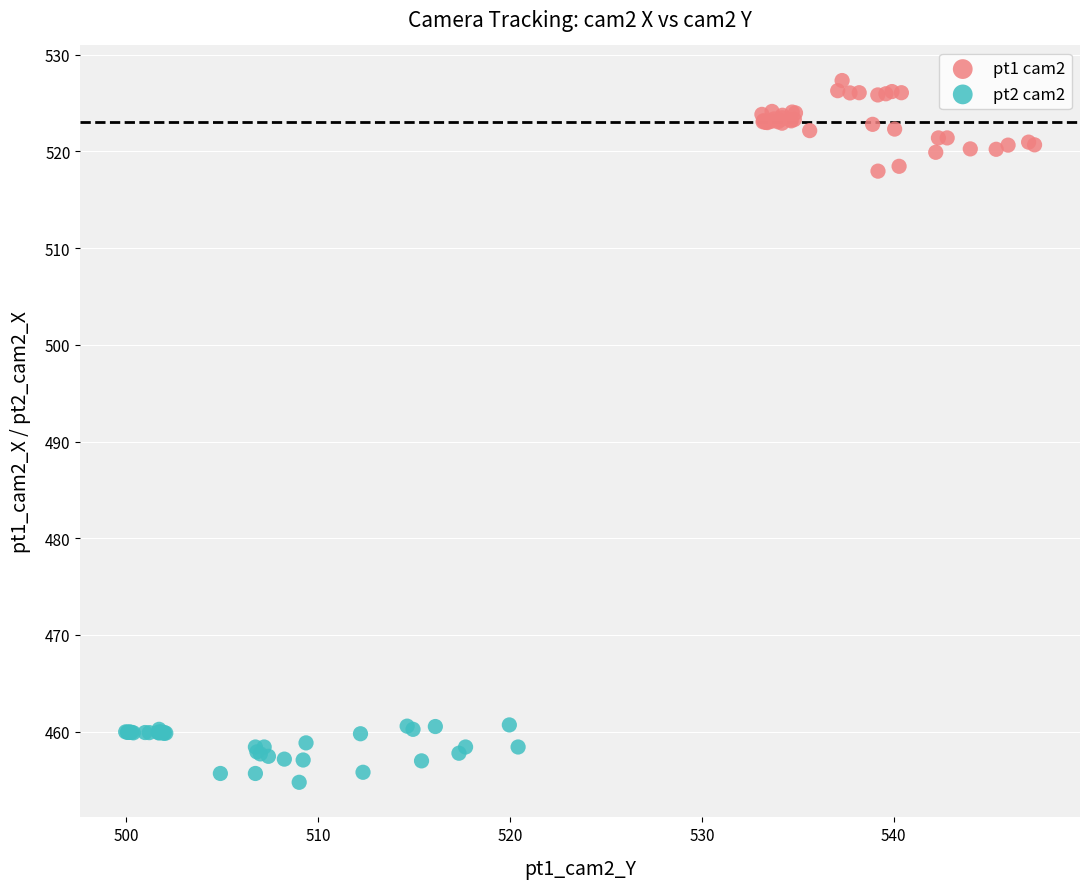

Which series contains the lowest Y value?

pt2 cam2